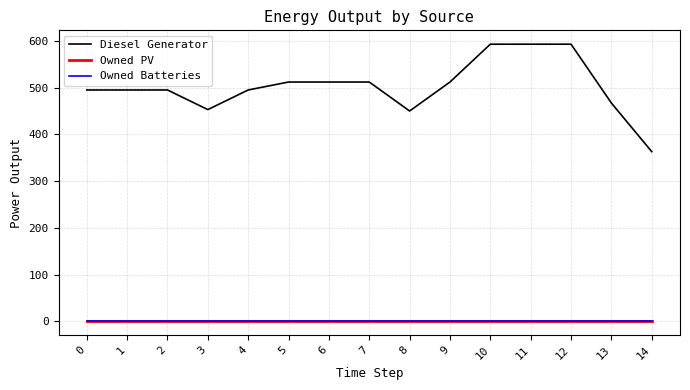

True or false: Owned Batteries and Diesel Generator intersect in this chart.

False